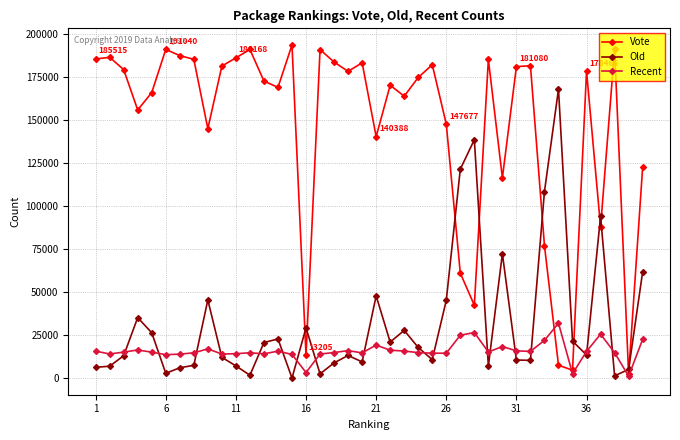

How many values in the Vote series are below 178300?

20